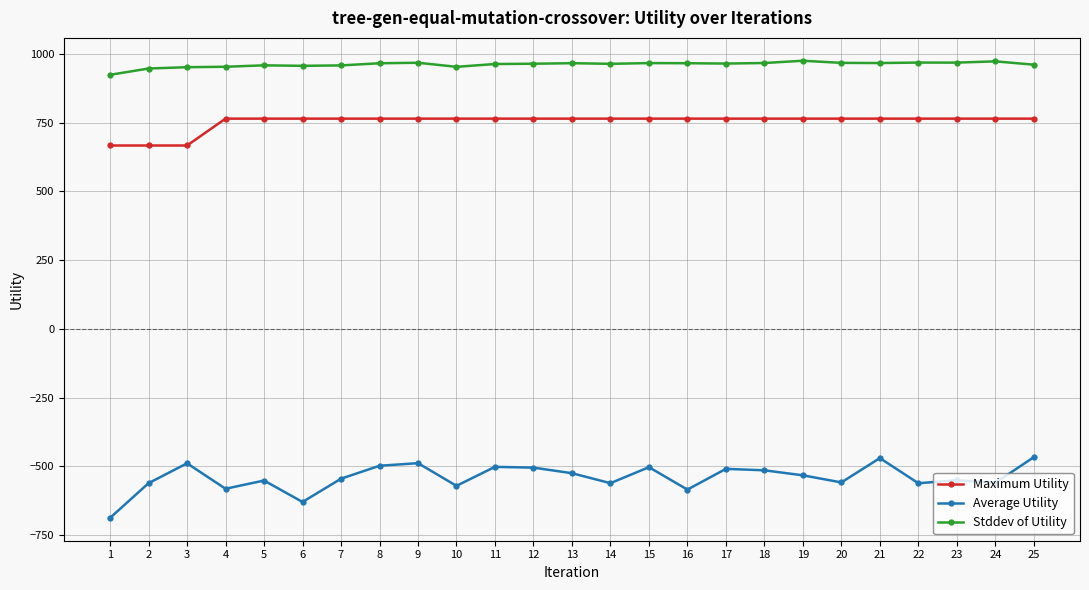

True or false: Stddev of Utility has more than 1 interior local peaks.

True